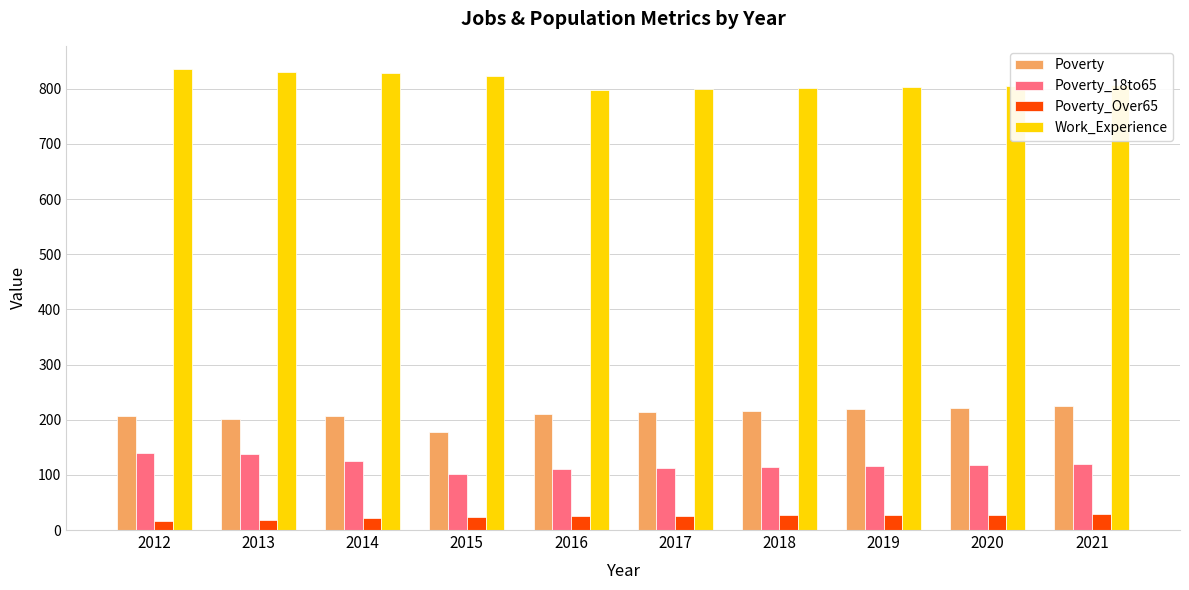

How many groups of bars are there?

10